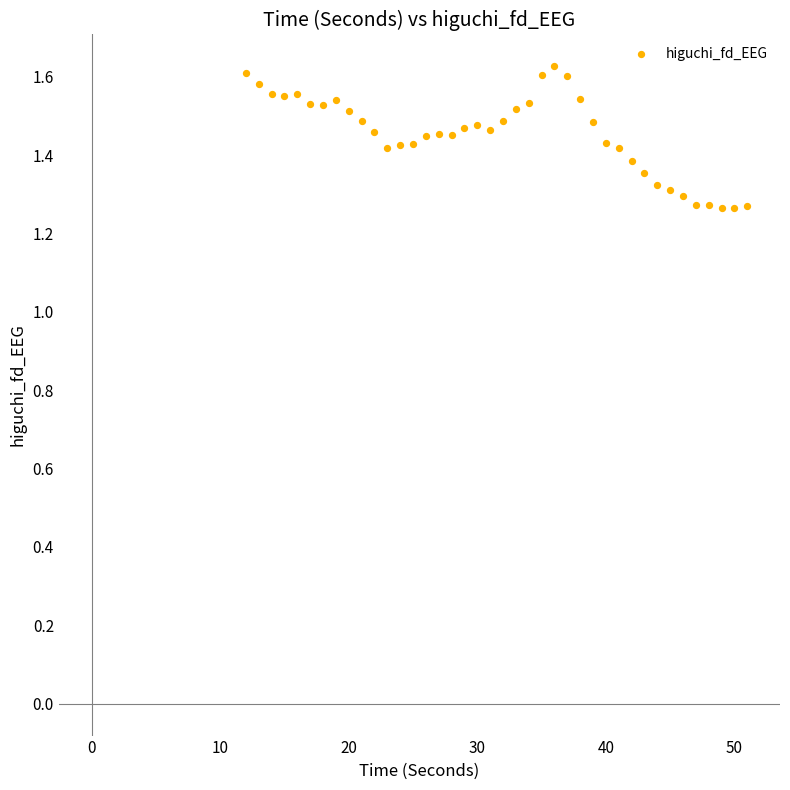

What is the range of X values (max minus min)?

39.0